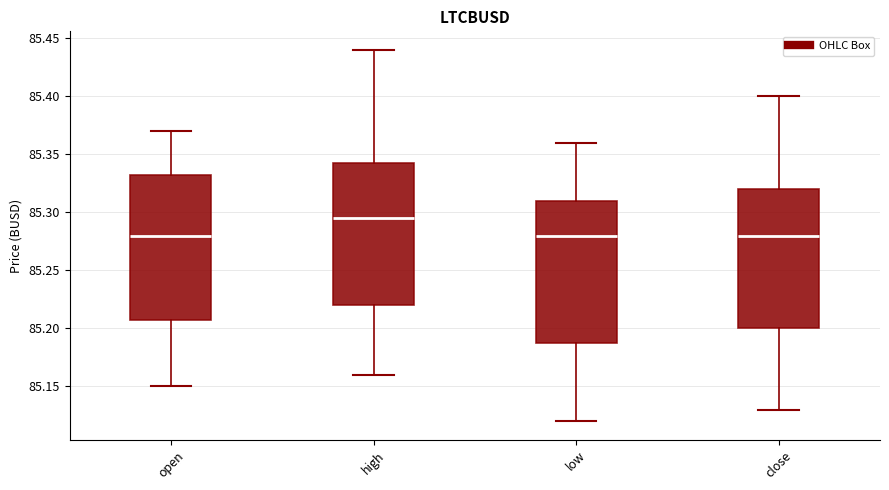

Where does the upper whisker of the box for high end on the y-axis? The values are not printed on the chart, so give them approximately, as read against the axis.

85.440